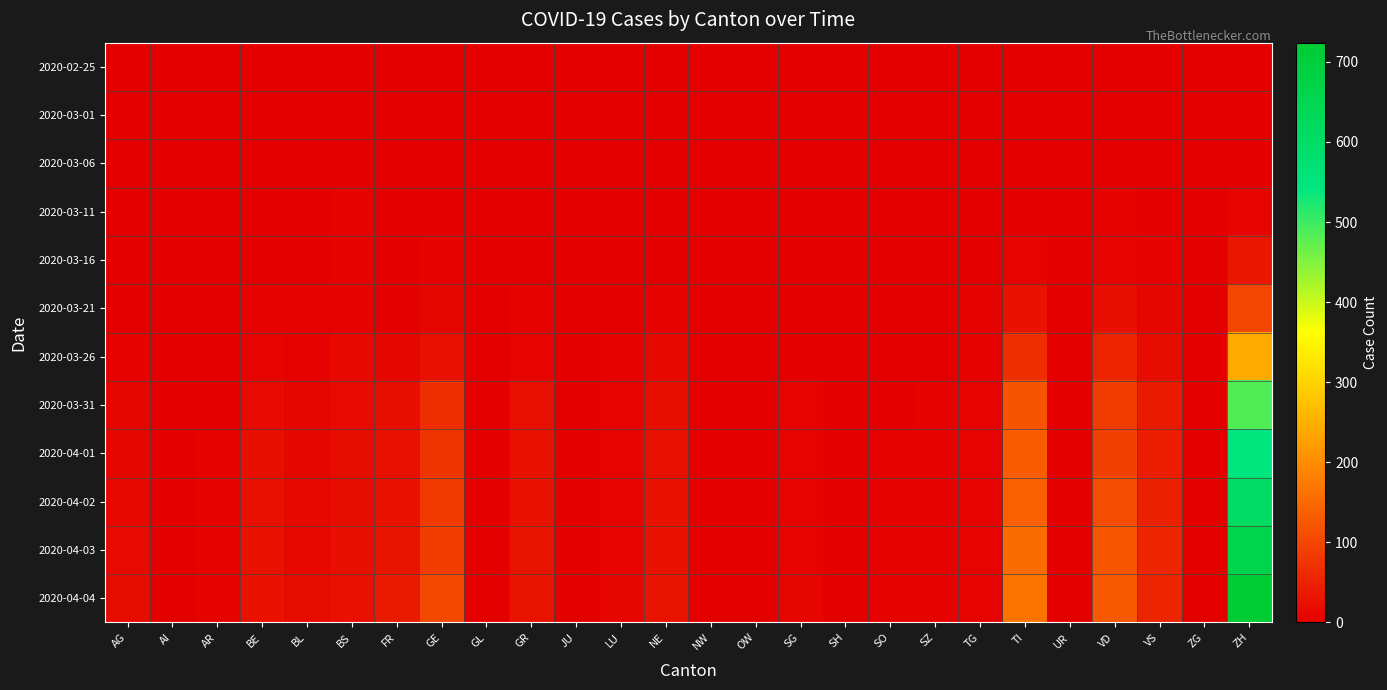

Which series has the widest spread of values?

2020-04-04